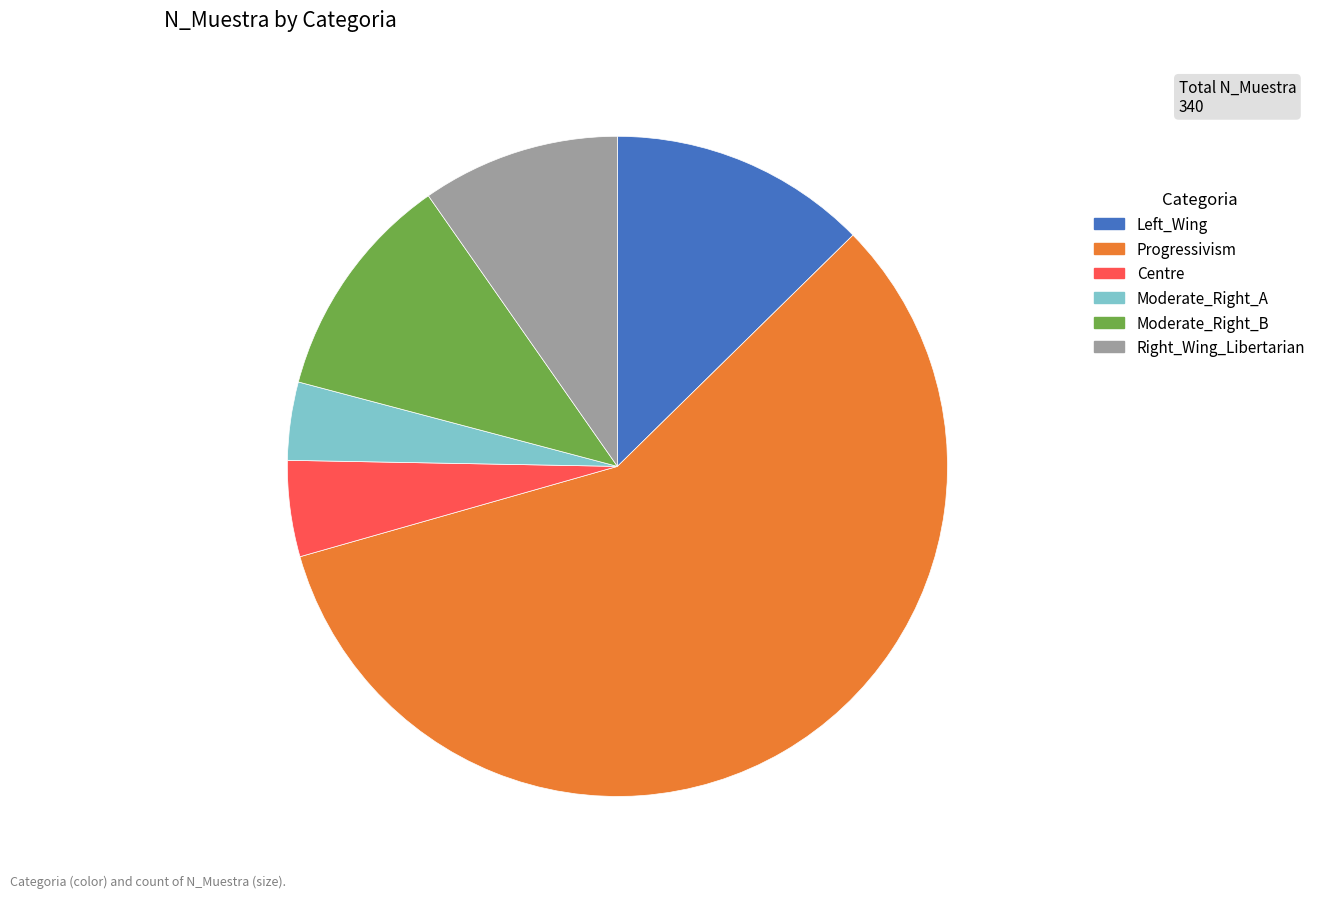

Is Progressivism the majority of the pie?

Yes